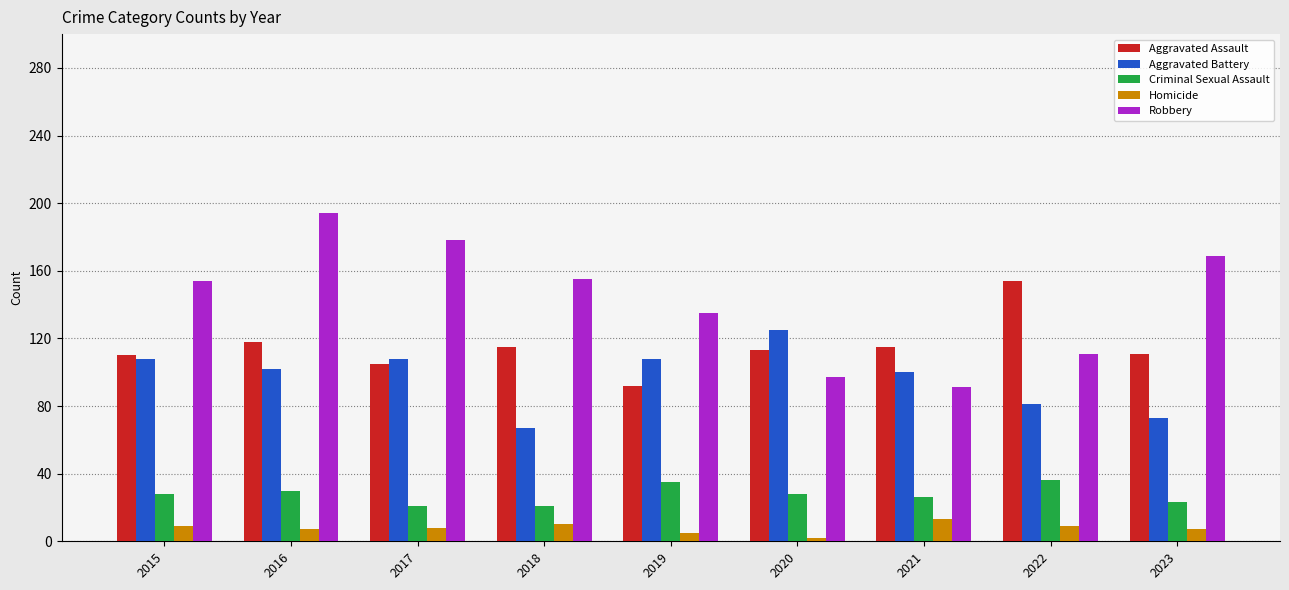

What is the value of the Aggravated Assault bar at the 1st from the left?

110